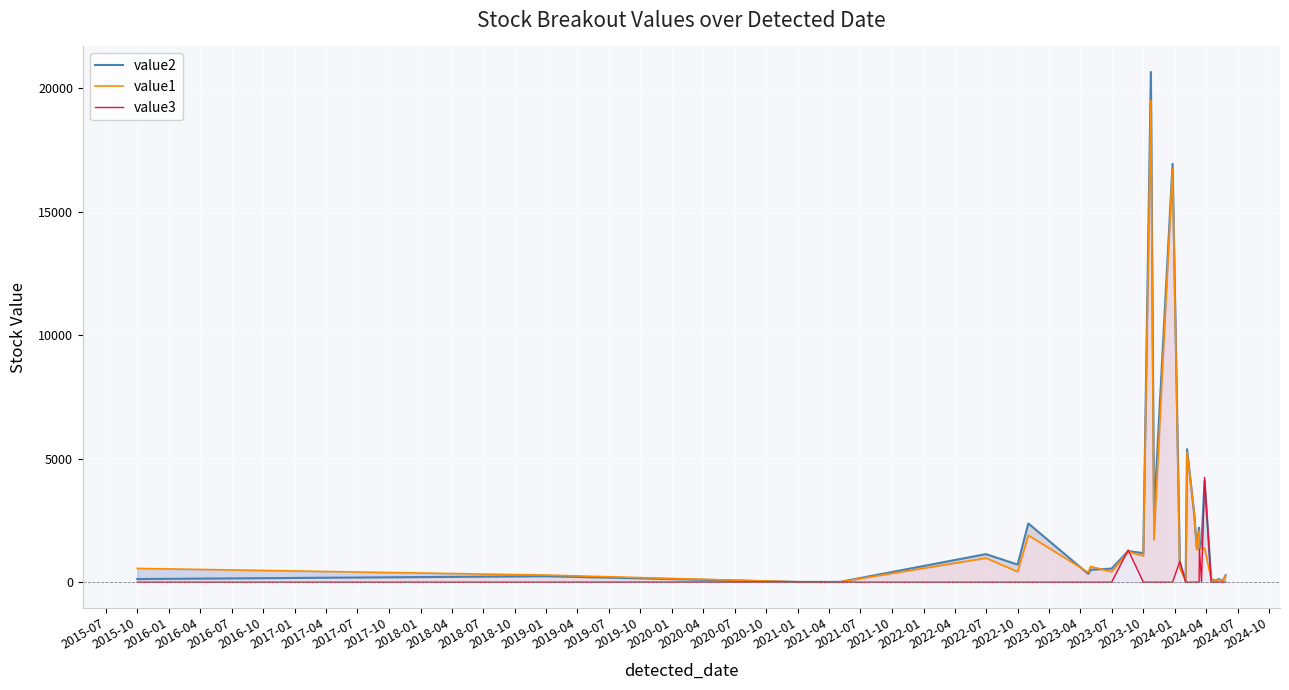

How many data points in value2 are above 795?

15